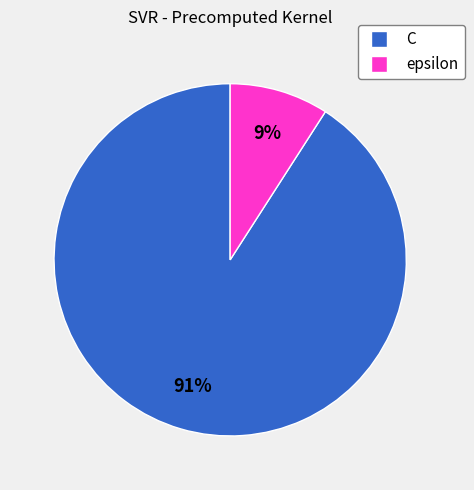

Is it true that epsilon is 9% of the pie?

True